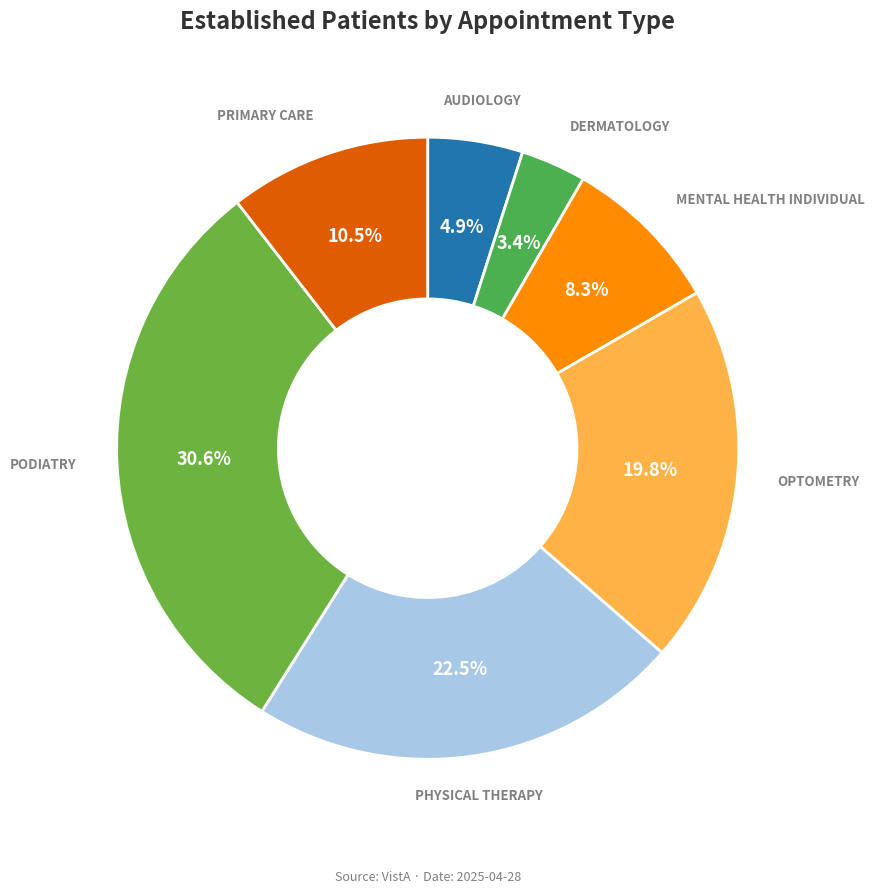

Count the number of slices in the pie.

7